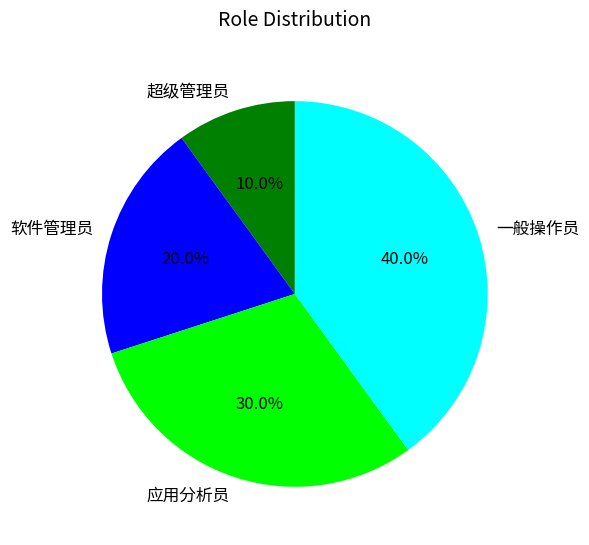

Which slice is the smallest?

超级管理员